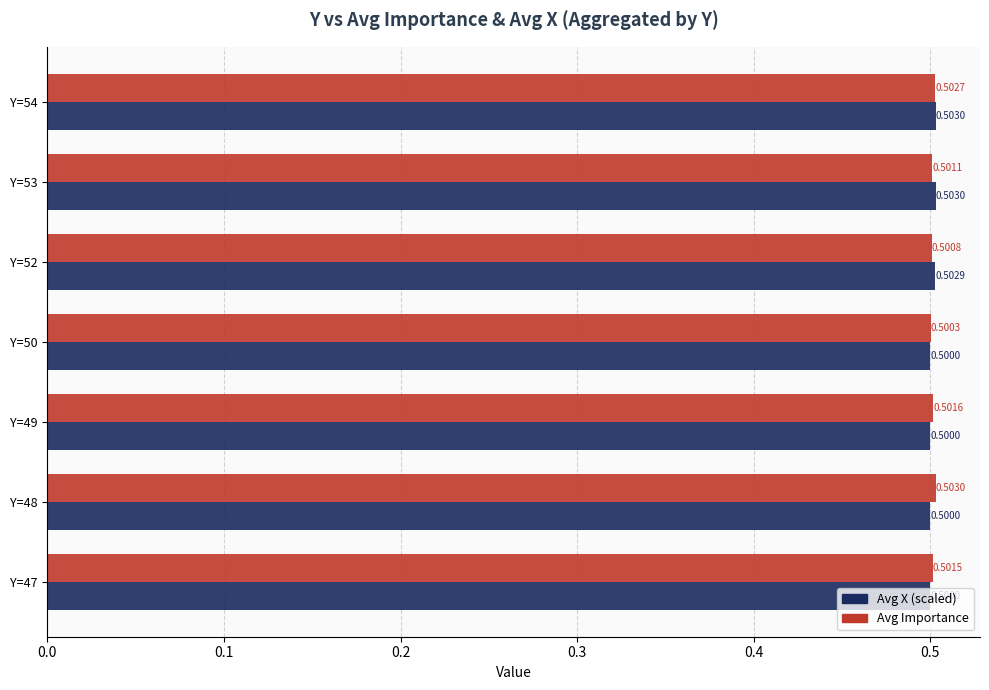

Rank the categories by Avg Importance value from highest to lowest.

Y=48, Y=54, Y=49, Y=47, Y=53, Y=52, Y=50